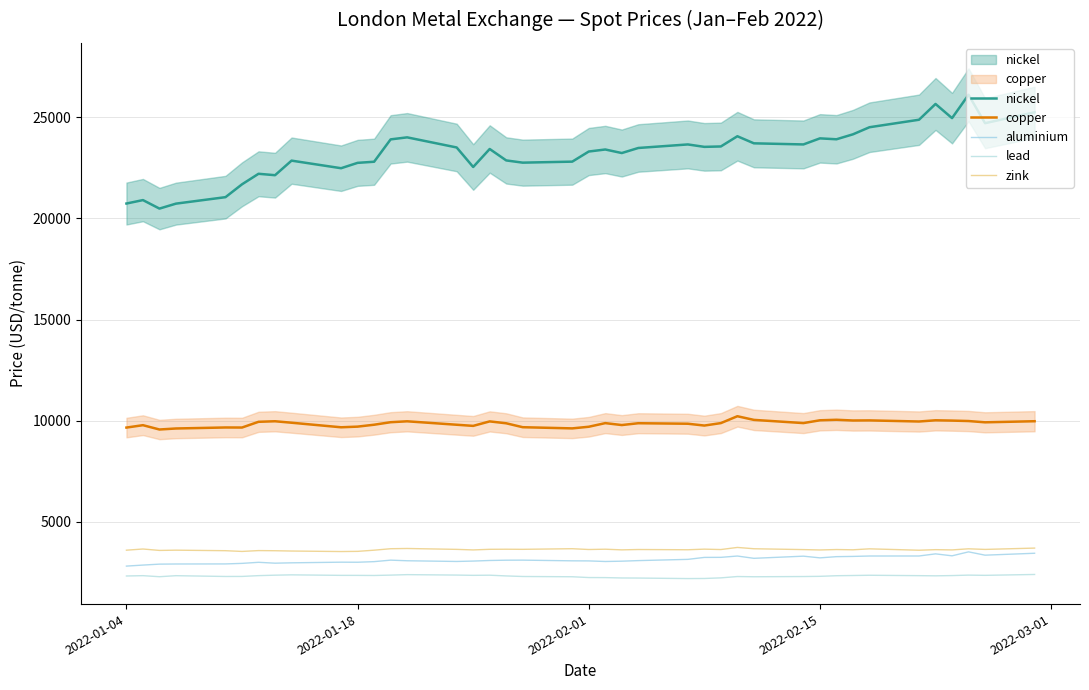

Reading left to right, extract all data points from this chart.

nickel: 20730.0	20900.0	20480.0	20725.0	21045.0	21680.0	22200.0	22130.0	22850.0	22475.0	22740.0	22795.0	23900.0	24000.0	23500.0	22535.0	23425.0	22860.0	22750.0	22800.0	23300.0	23400.0	23225.0	23475.0	23650.0	23530.0	23550.0	24055.0	23705.0	23650.0	23950.0	23905.0	24150.0	24500.0	24870.0	25650.0	24950.0	26105.0	24700.0	25240.0
copper: 9660.0	9778.0	9565.0	9615.0	9665.0	9662.0	9945.0	9972.0	9900.0	9674.5	9707.0	9801.0	9925.0	9970.0	9800.0	9744.0	9965.0	9872.0	9678.0	9620.0	9701.0	9880.0	9785.0	9875.0	9850.0	9760.0	9881.0	10220.5	10040.0	9882.0	10020.0	10045.5	10010.0	10015.0	9960.0	10020.0	10005.0	9983.0	9920.0	9974.0
aluminium: 2815.5	2866.0	2912.5	2919.5	2923.0	2950.0	3003.0	2960.0	2977.5	3009.0	3006.0	3036.0	3109.5	3079.5	3044.5	3064.0	3093.0	3107.0	3110.0	3076.0	3072.0	3043.0	3058.5	3087.0	3148.0	3245.0	3248.0	3313.0	3200.0	3306.0	3223.0	3282.0	3294.0	3314.0	3315.0	3420.0	3323.5	3519.0	3355.5	3450.0
lead: 2327.0	2343.0	2291.0	2342.0	2303.0	2305.0	2344.5	2367.0	2383.0	2358.0	2357.0	2352.0	2370.0	2393.5	2372.0	2359.0	2366.0	2330.0	2302.0	2289.0	2250.0	2247.0	2229.0	2225.0	2199.0	2204.0	2234.0	2300.0	2289.0	2300.0	2310.0	2340.0	2351.0	2363.0	2343.5	2335.0	2347.5	2370.0	2359.0	2402.0
zink: 3602.0	3660.0	3590.0	3602.5	3576.5	3540.0	3582.0	3575.0	3560.0	3535.0	3544.0	3602.0	3674.0	3686.0	3642.0	3615.0	3645.0	3649.0	3644.0	3675.0	3635.0	3650.0	3618.0	3635.0	3623.0	3653.0	3633.5	3738.0	3673.0	3631.0	3613.0	3634.0	3621.0	3668.5	3600.0	3628.0	3615.5	3670.0	3640.0	3705.0